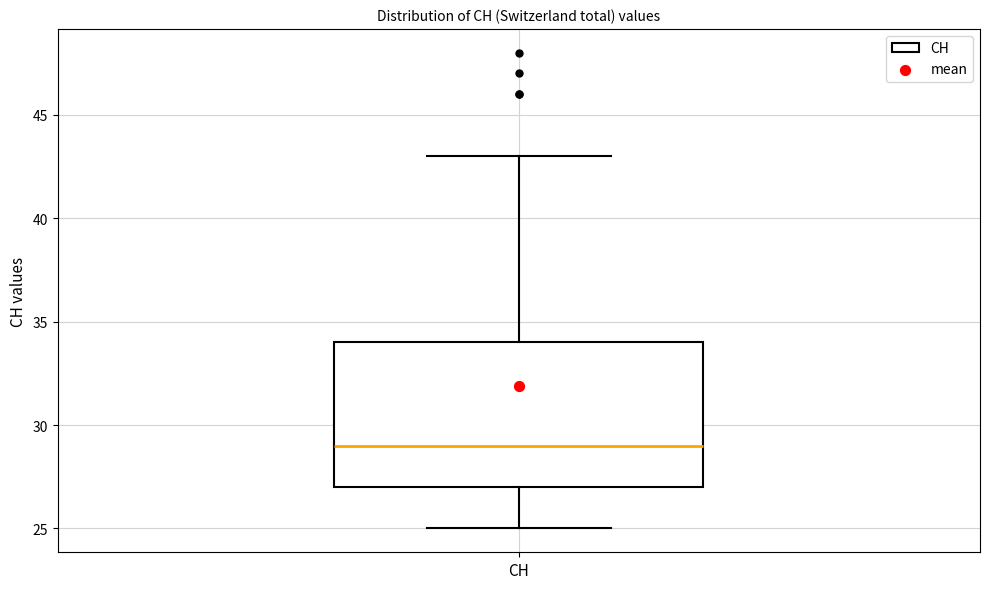

Where is the lower edge of the box for CH on the y-axis? The values are not printed on the chart, so give them approximately, as read against the axis.

27